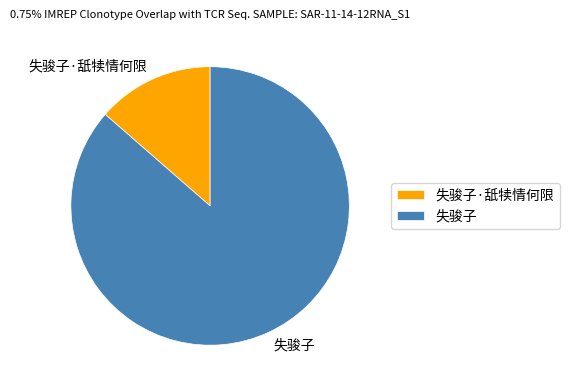

Rank the categories by value from highest to lowest.

失骏子, 失骏子·舐犊情何限